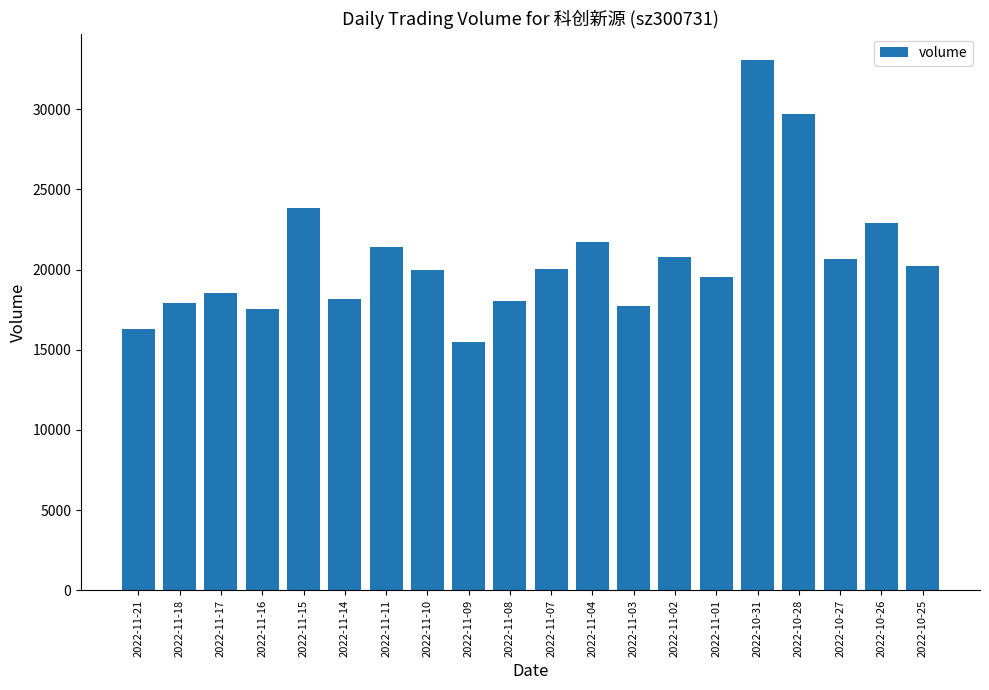

At which label does the data first exceed 20067?

2022-11-15